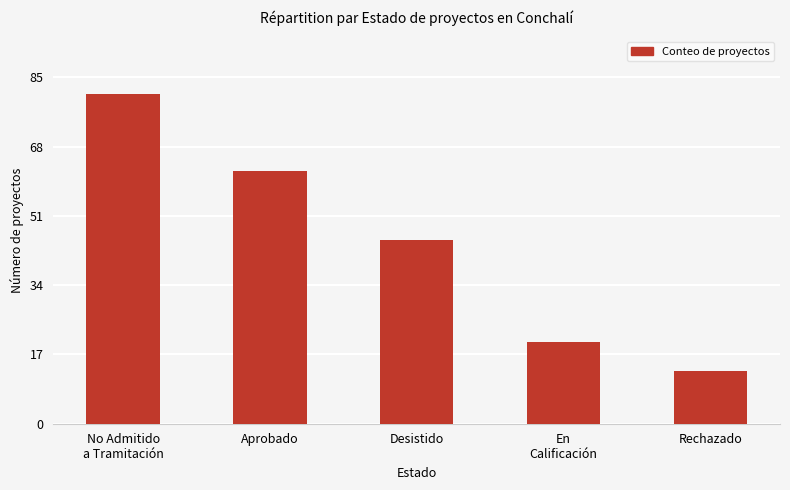

How many distinct data groups are displayed?

1